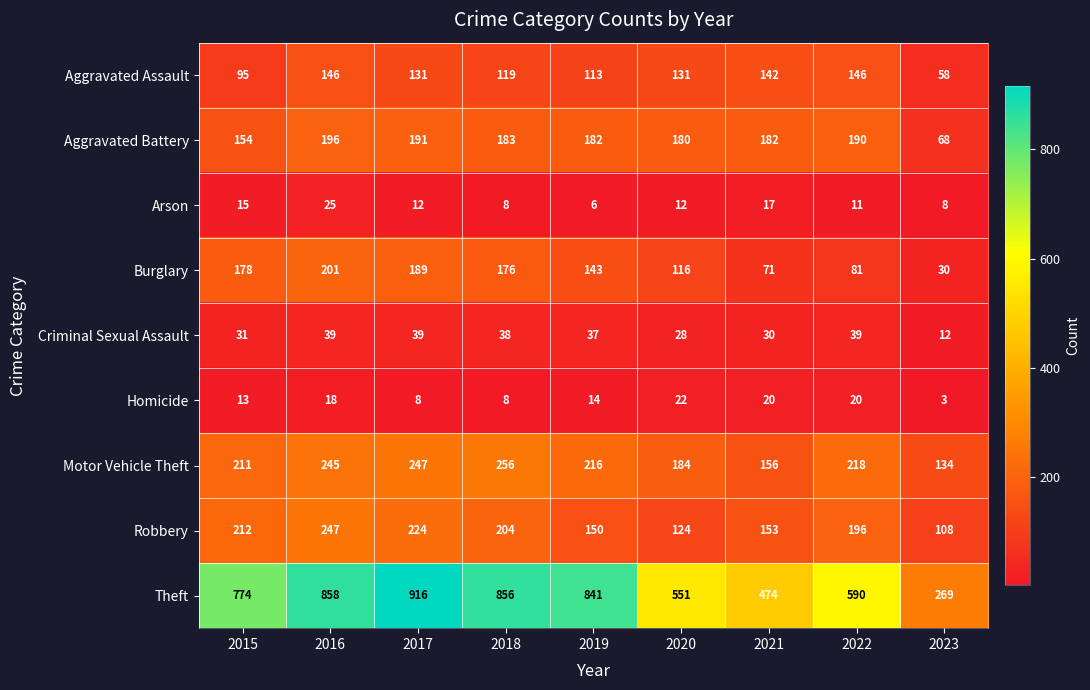

Which series changed the most between 2016 and 2018?

Robbery